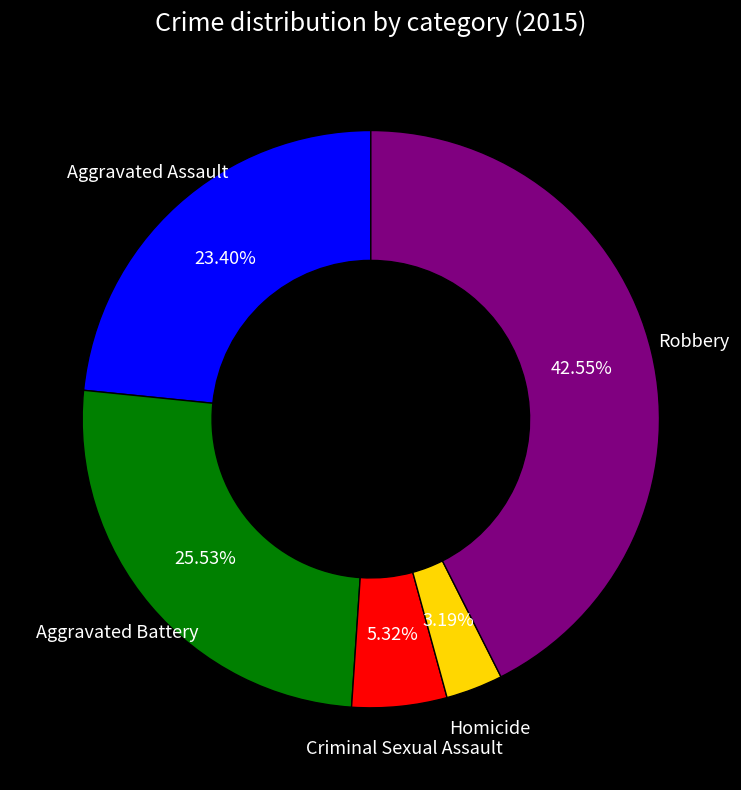

Does any single category account for the majority?

No